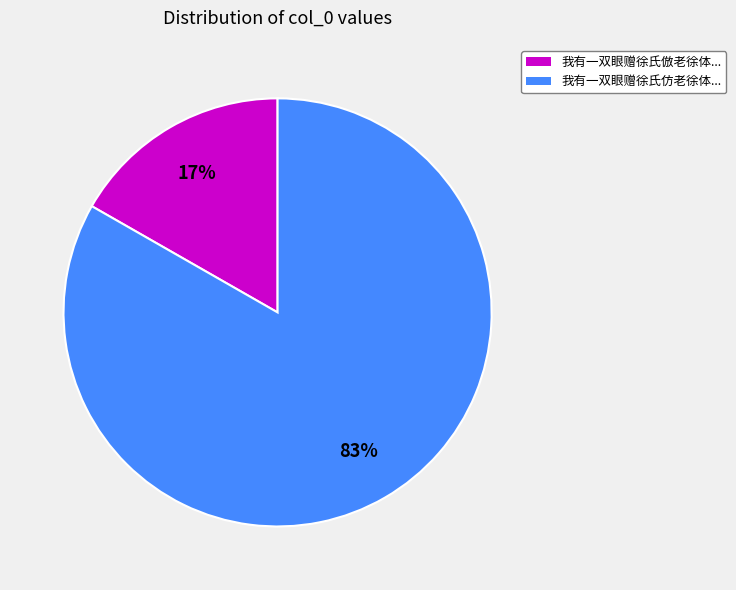

Which category accounts for the majority?

我有一双眼赠徐氏仿老徐体...